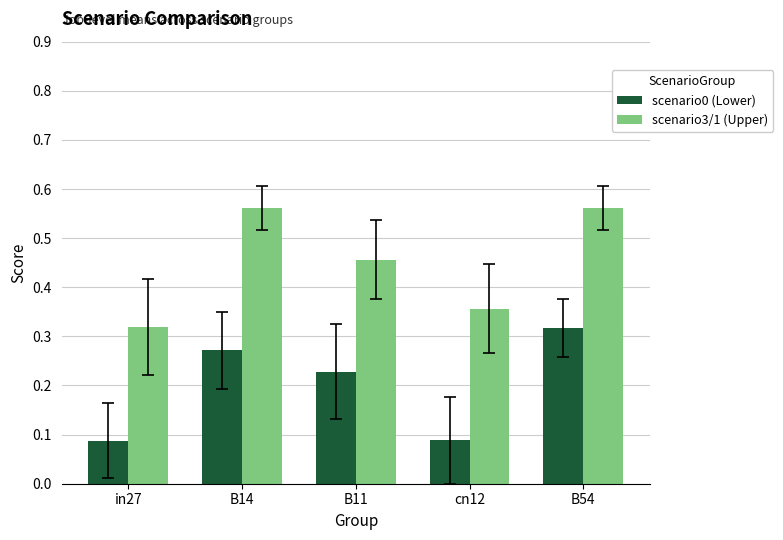

How many scenario3/1 (Upper) values are between 0 and 1?

5